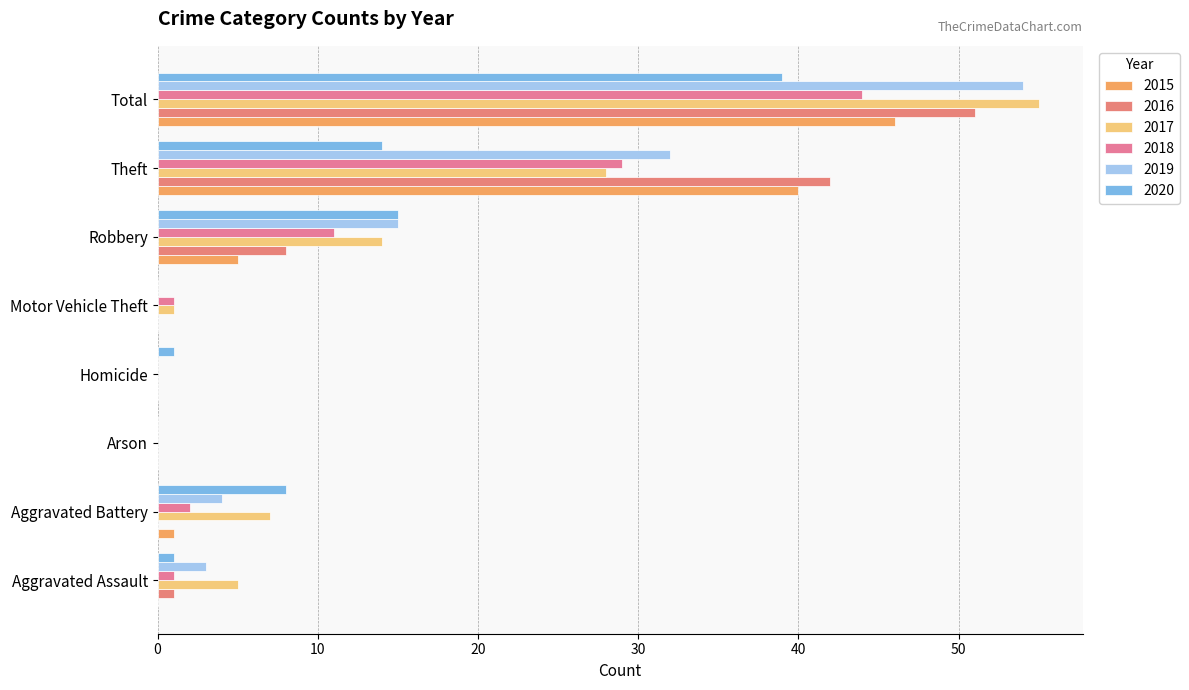

What is the sum of the 2015 values at Aggravated Assault and Theft?

40